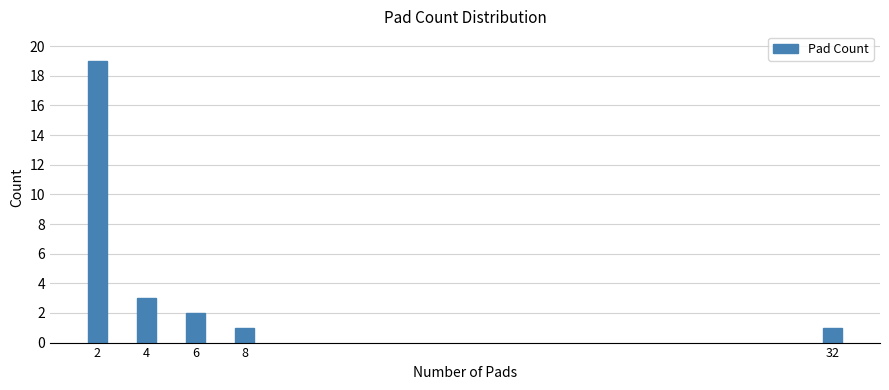

Reading left to right, what are all the values shown in this chart?

19	3	2	1	1